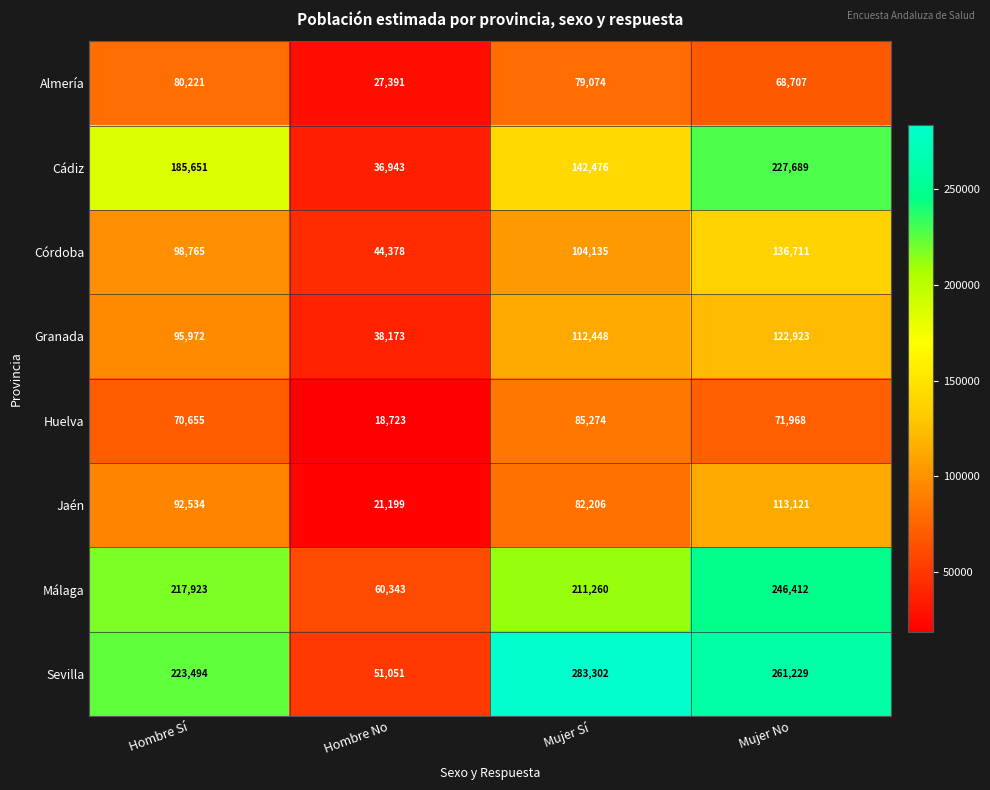

What is the spread (max minus min) of values at Mujer No?

192522